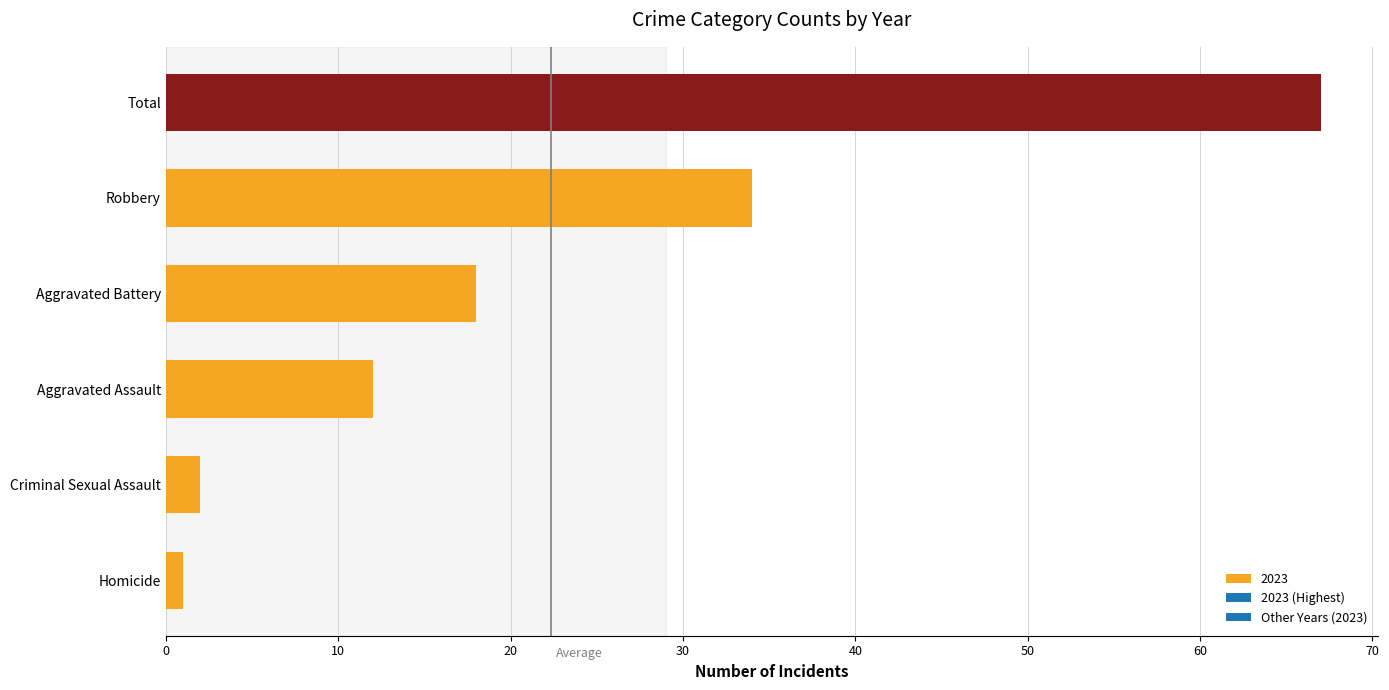

What is the difference between the second highest and second lowest values?

32